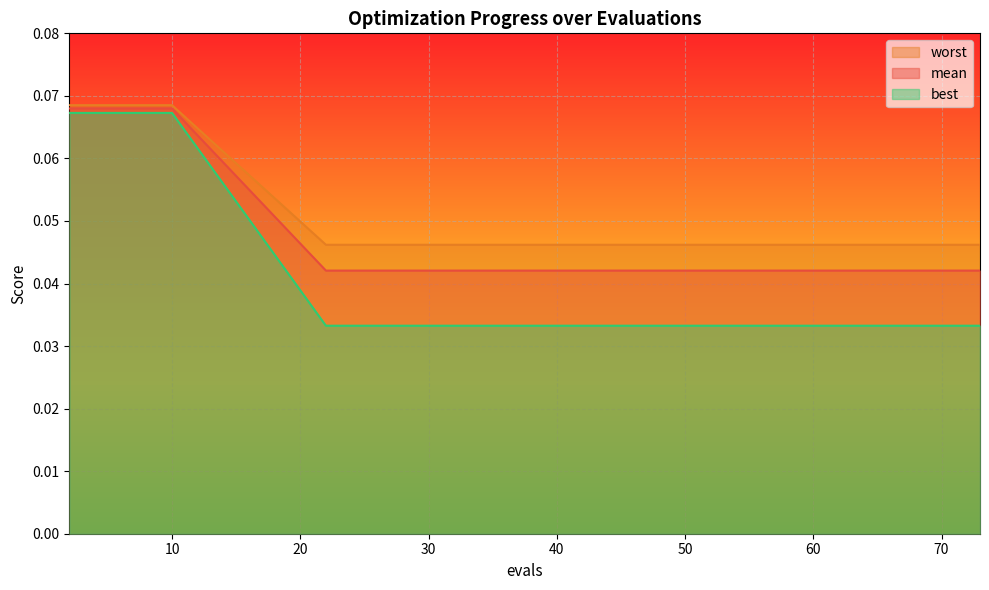

Reading left to right, transcribe all the data shown in this chart.

mean: 2=0.1	4=0.1	6=0.1	8=0.1	10=0.1	22=0.0	30=0.0	40=0.0	47=0.0	55=0.0	61=0.0	65=0.0	69=0.0	71=0.0	73=0.0
best: 2=0.1	4=0.1	6=0.1	8=0.1	10=0.1	22=0.0	30=0.0	40=0.0	47=0.0	55=0.0	61=0.0	65=0.0	69=0.0	71=0.0	73=0.0
worst: 2=0.1	4=0.1	6=0.1	8=0.1	10=0.1	22=0.0	30=0.0	40=0.0	47=0.0	55=0.0	61=0.0	65=0.0	69=0.0	71=0.0	73=0.0